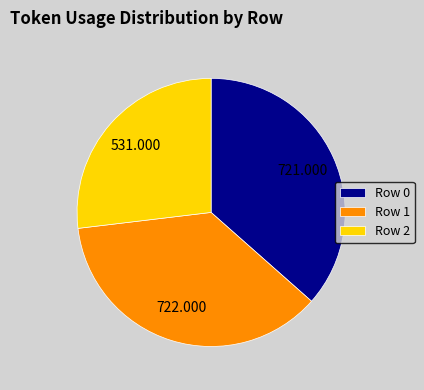

Count the number of slices in the pie.

3